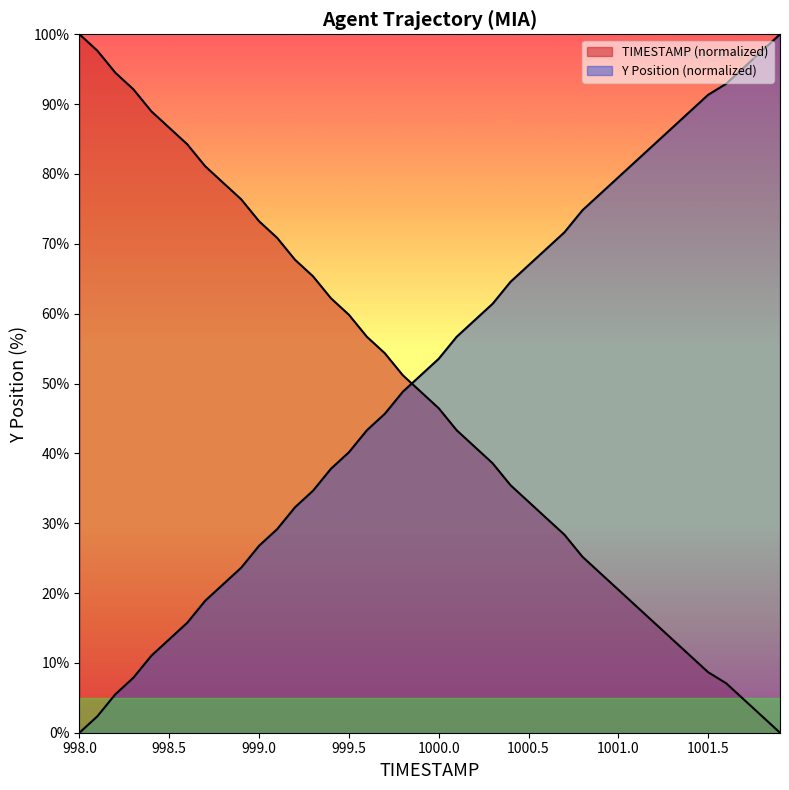

Where do TIMESTAMP and Y first cross each other?

999.8 and 999.9